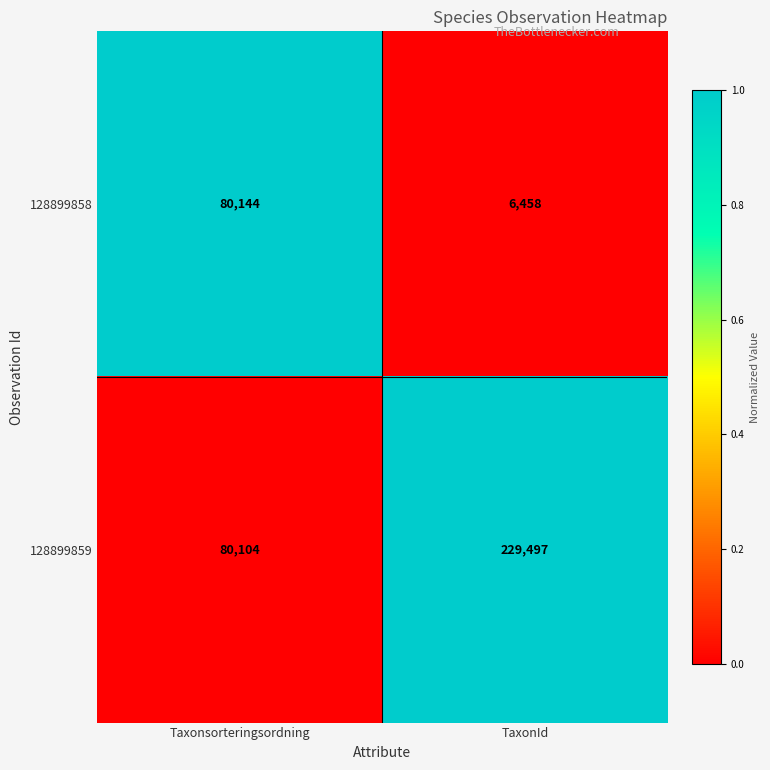

How many series are shown in this chart?

2